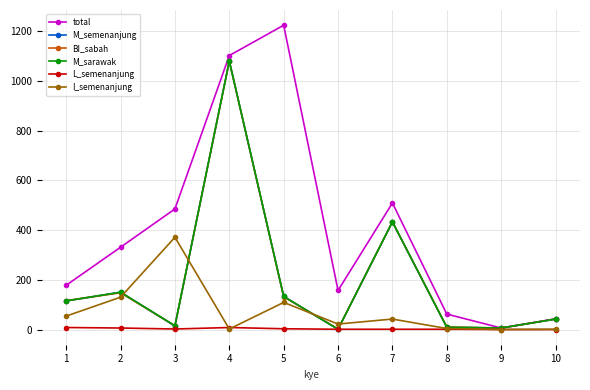

At how many categories does at least one series exceed 496?

3